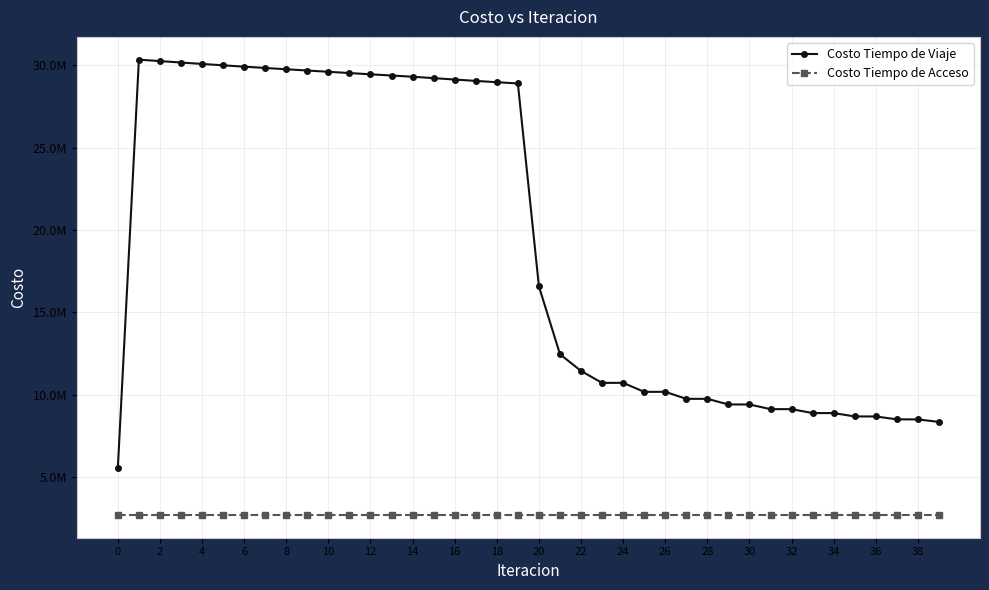

Rank the series by their average value, from highest to lowest.

Costo Tiempo de Viaje, Costo Tiempo de Acceso